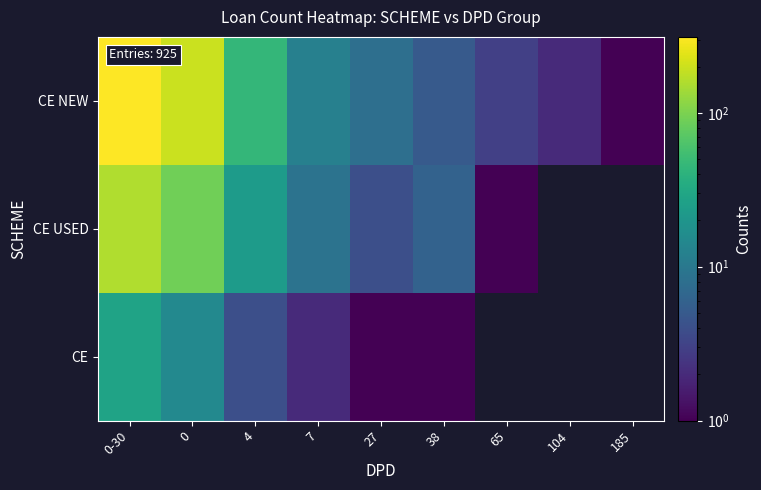

Count the number of data series in this chart.

3